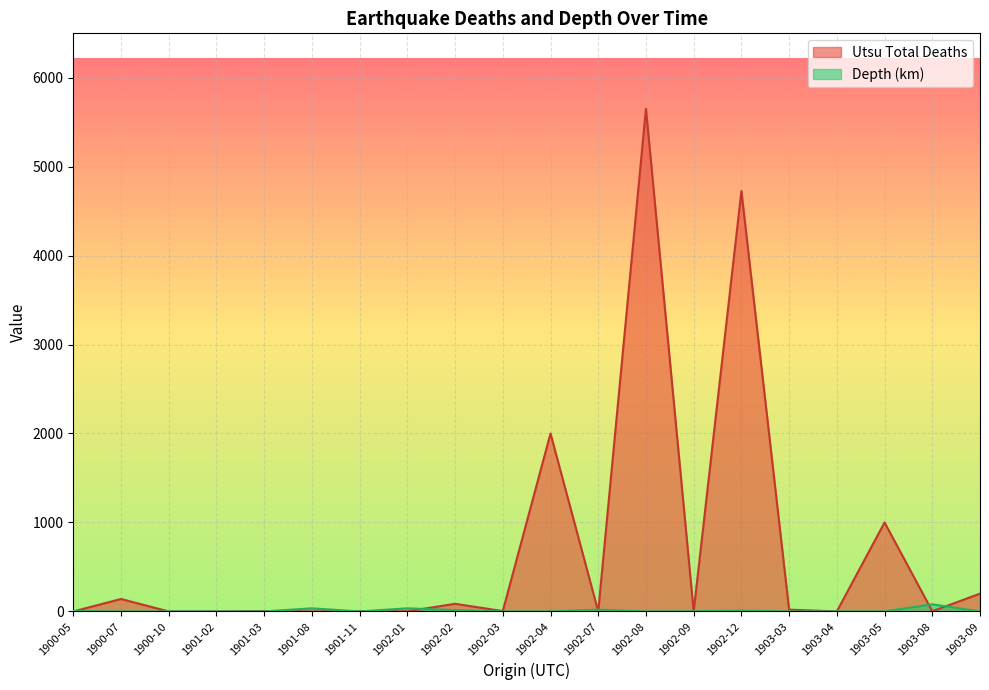

Which series has the largest total across all categories?

Utsu Total Deaths